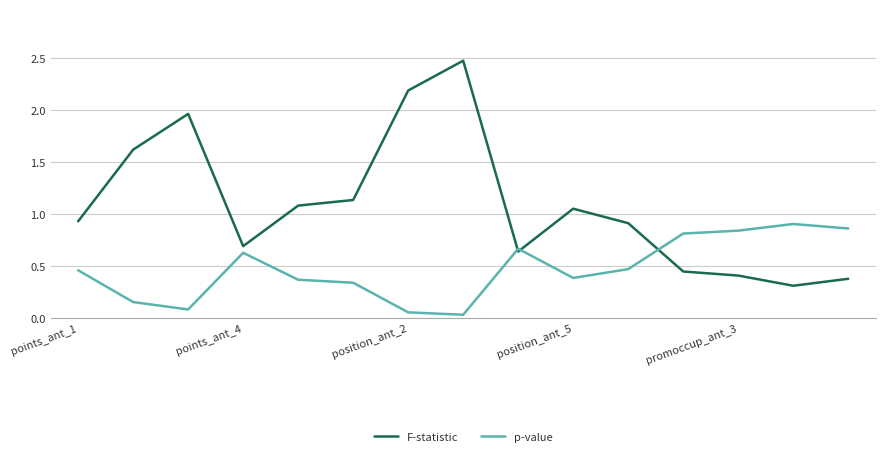

What is the maximum value shown in the chart?

2.5